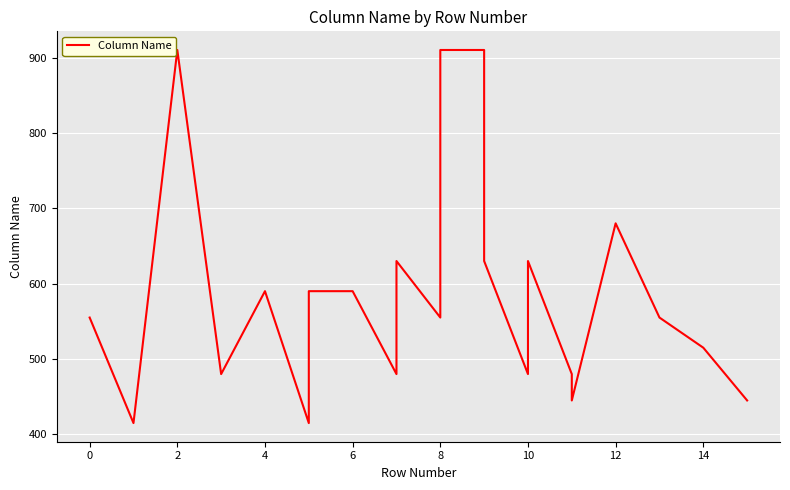

How many interior local valleys (lower than both neighbors) does the data have?

7